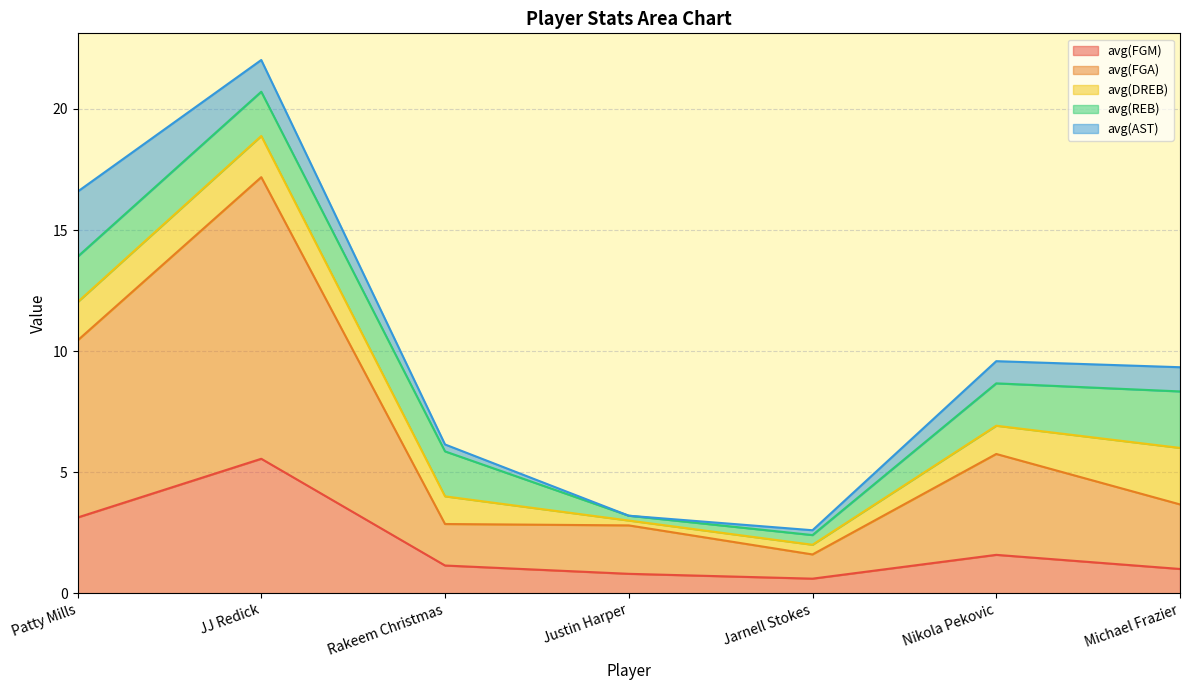

How many lines are shown in the chart?

5